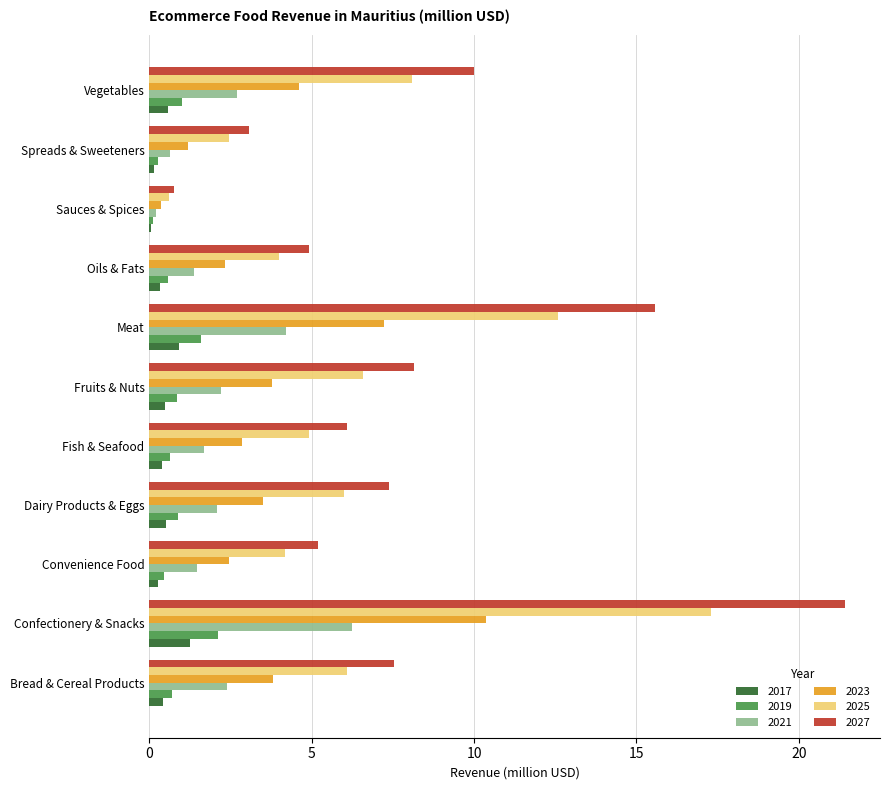

What is the sum of all 2021 values?

25.1